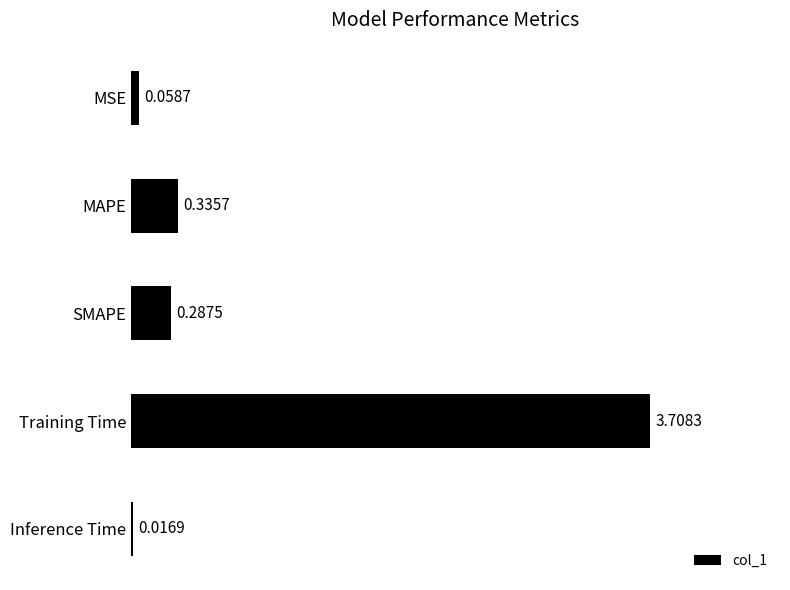

What is the label of the 3rd bar from the bottom?

SMAPE